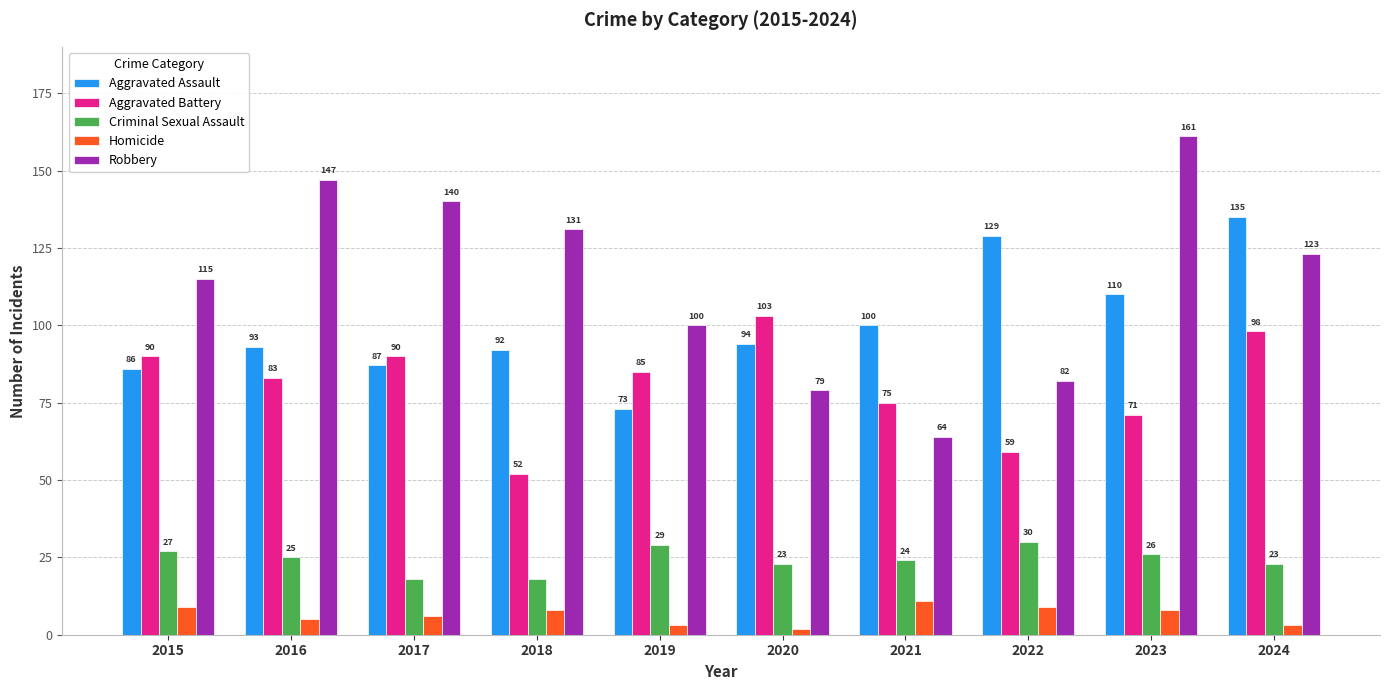

Where is Robbery nearest to the value 112?

2015